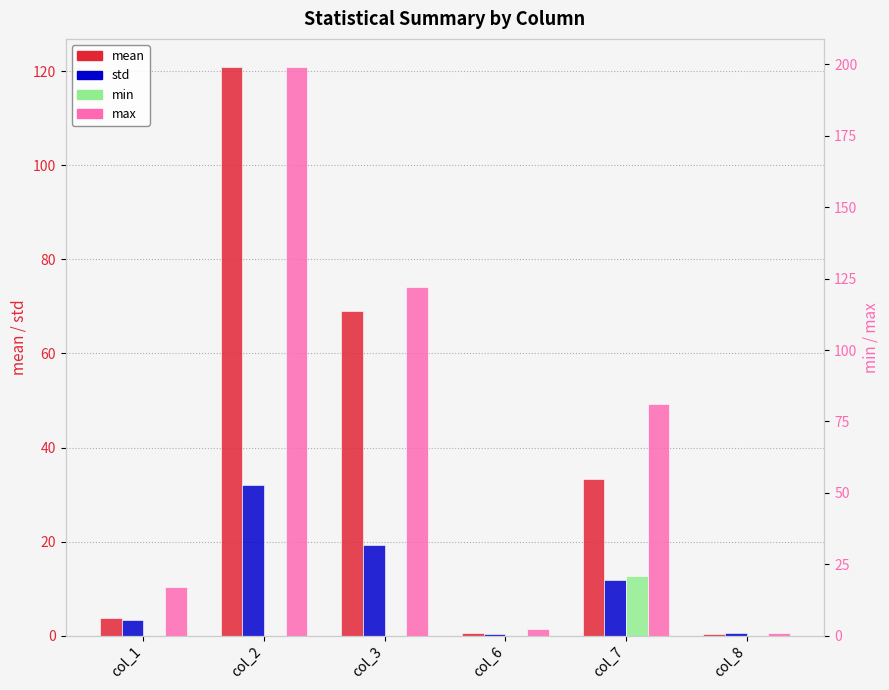

What is the value of the std bar at the 5th from the left?

11.8